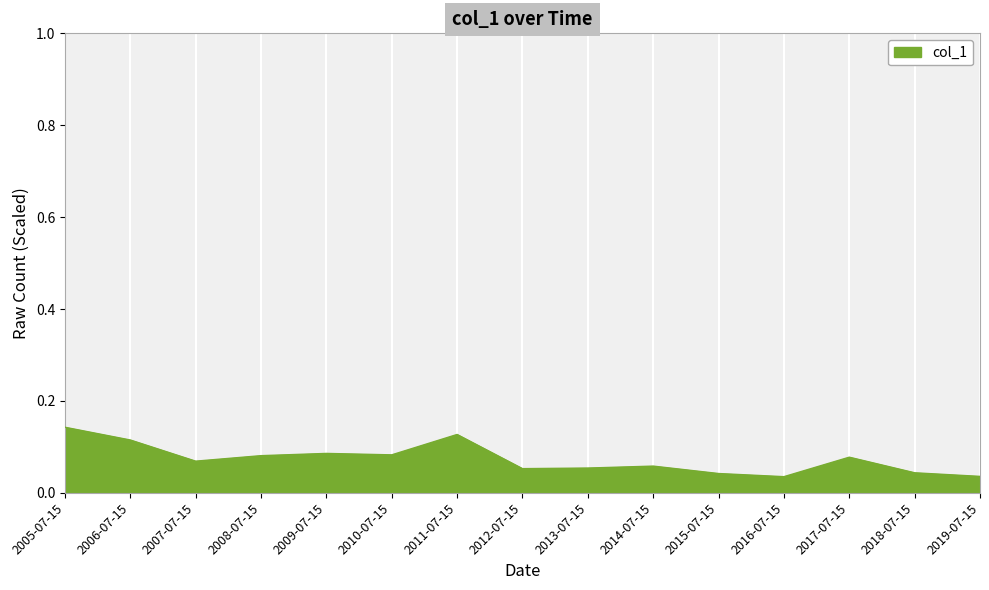

Which has a higher value, 2006-07-15 or 2019-07-15?

2006-07-15